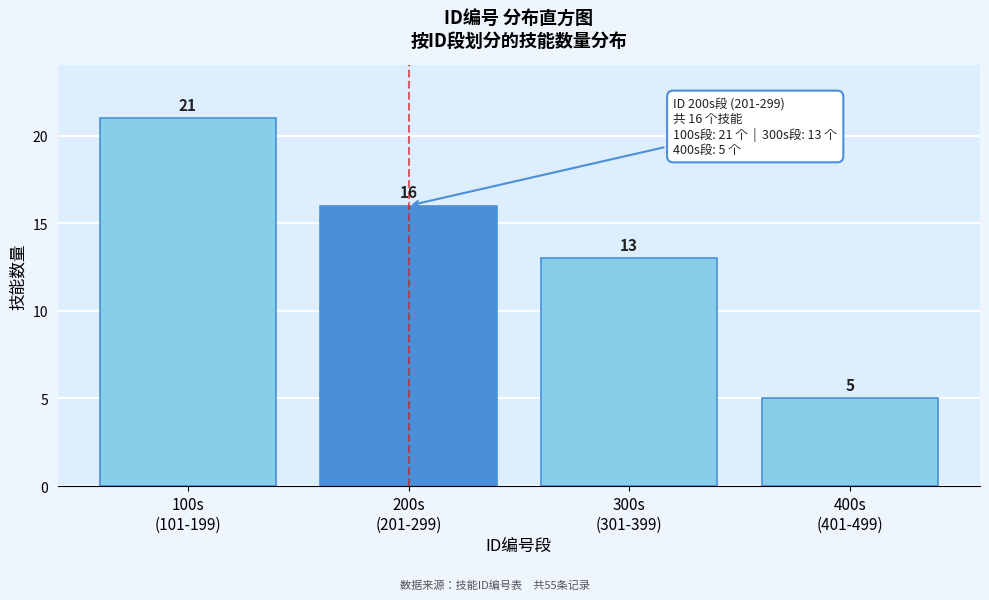

Reading right to left, list all the values displayed in this chart.

5	13	16	21